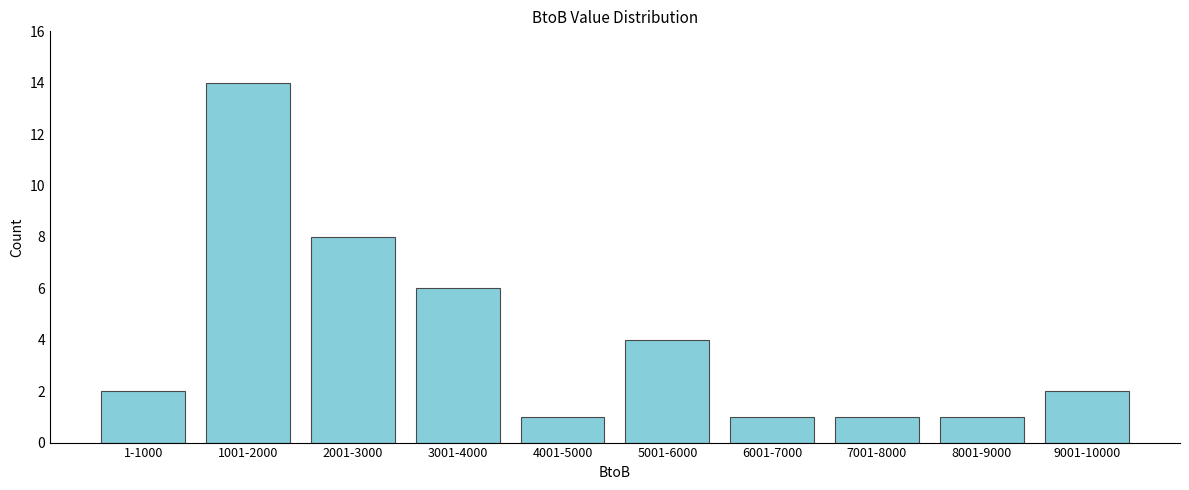

Reading left to right, extract all data points from this chart.

1-1000=2	1001-2000=14	2001-3000=8	3001-4000=6	4001-5000=1	5001-6000=4	6001-7000=1	7001-8000=1	8001-9000=1	9001-10000=2